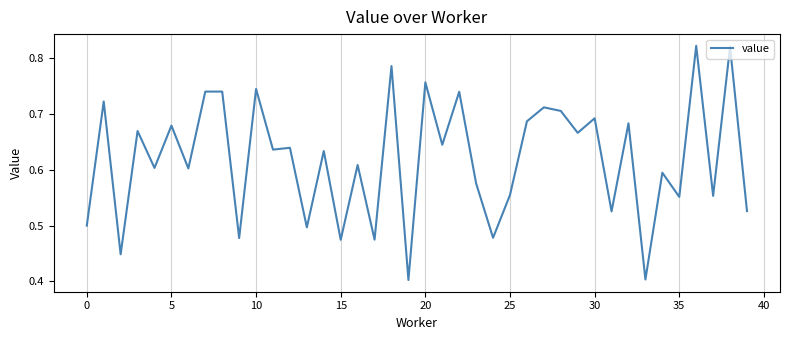

Does the chart have visible grid lines?

Yes